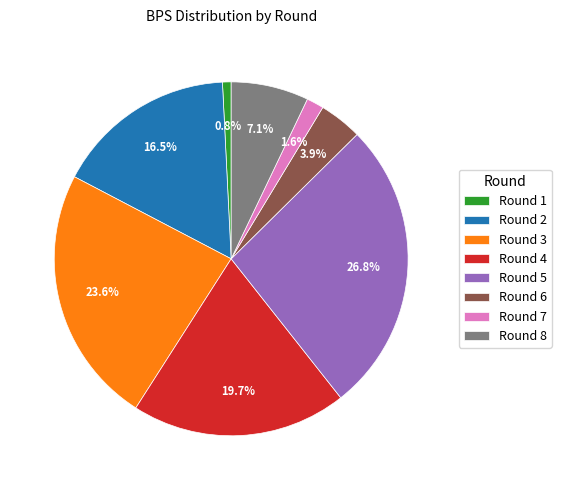

To the nearest percent, what is the average slice percentage?

12%